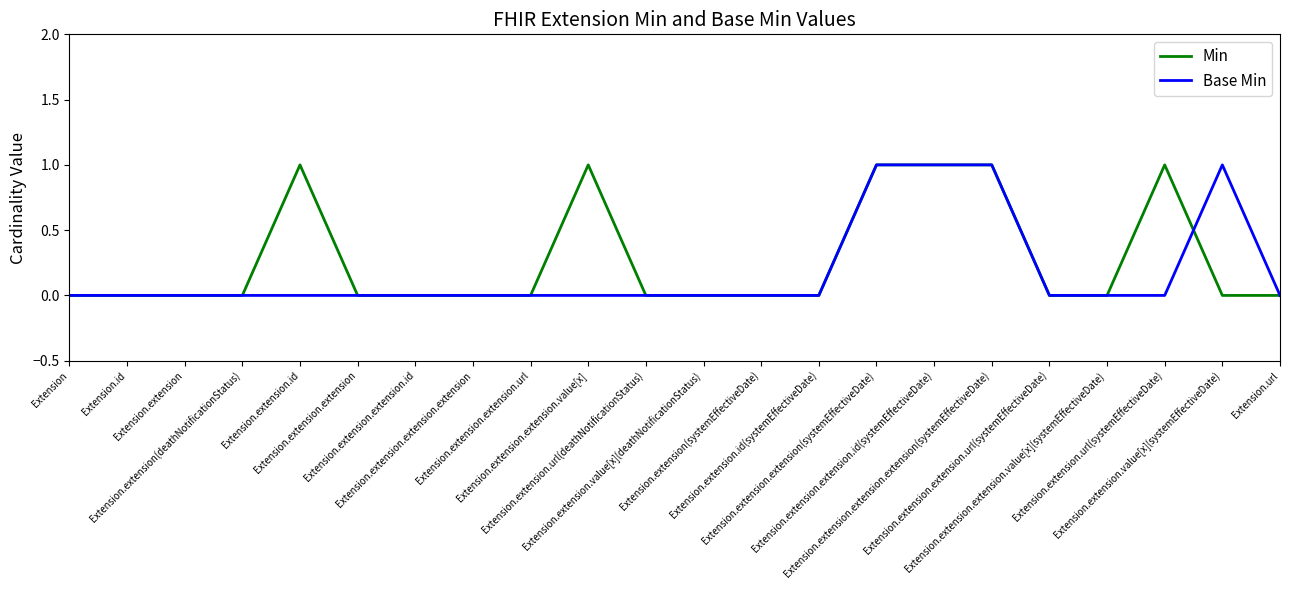

What is the sum of all Base Min values?

4